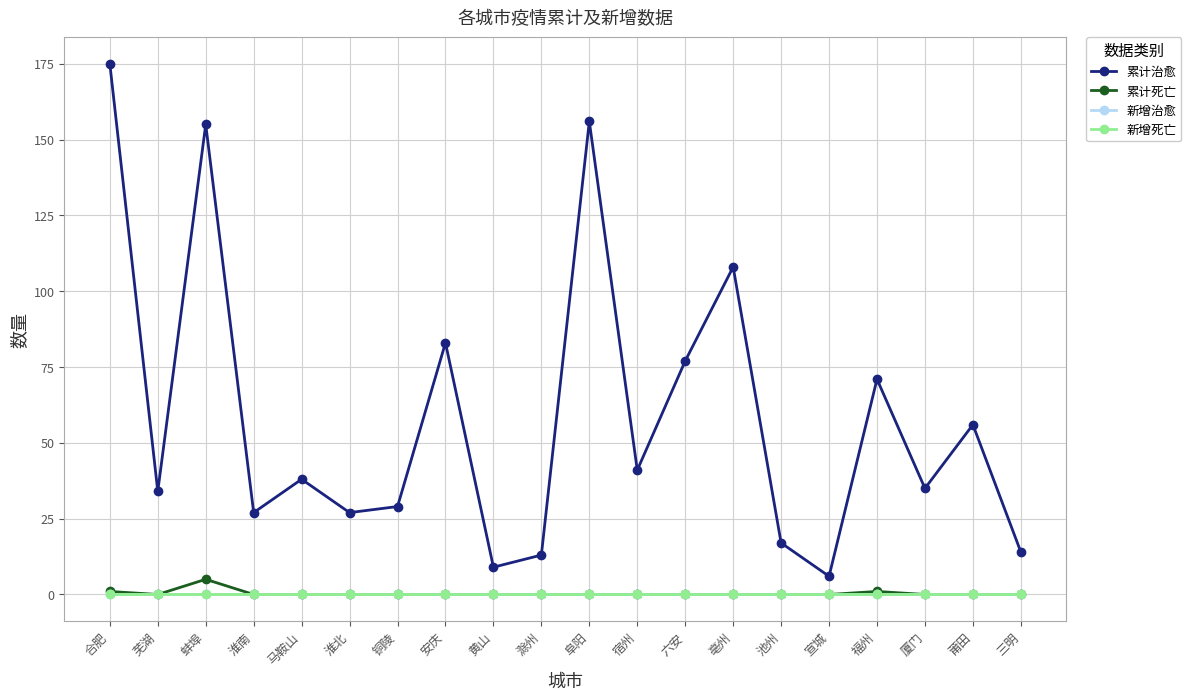

Does the chart have visible grid lines?

Yes